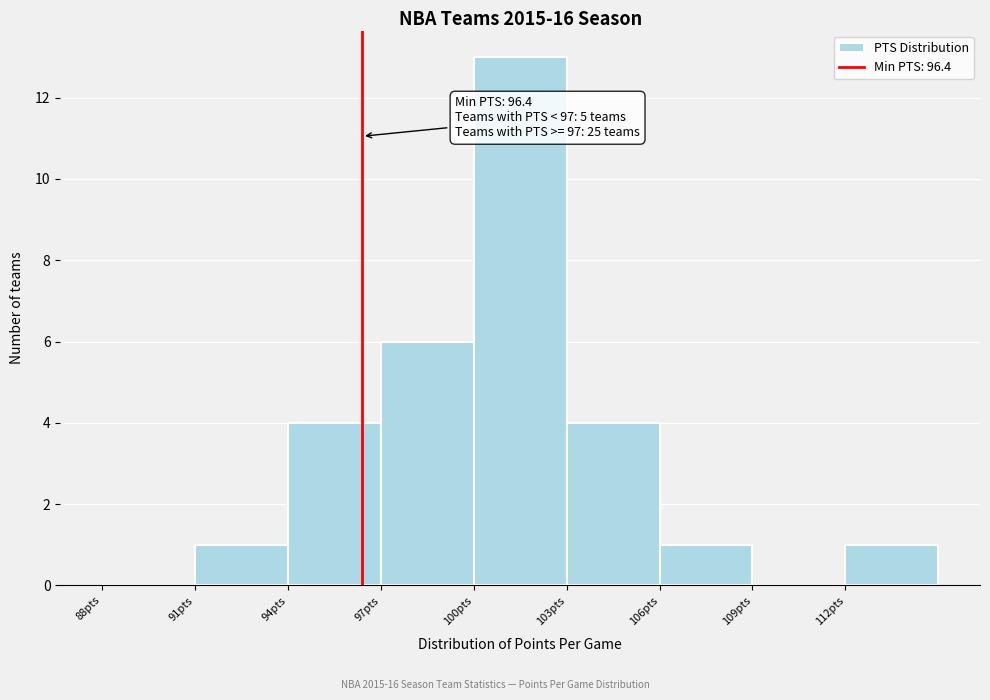

Over which range of the x-axis is the bar tallest?

100 to 103